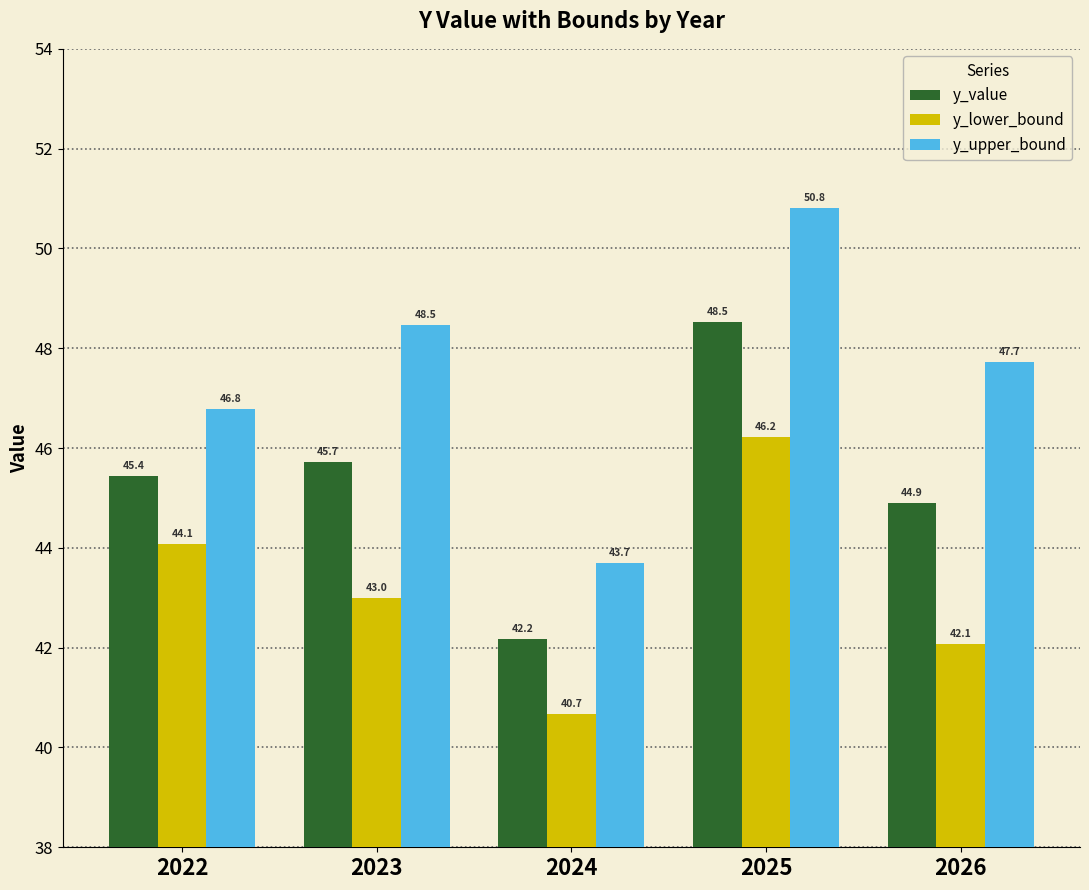

What is the average value of the y_upper_bound series?

47.5